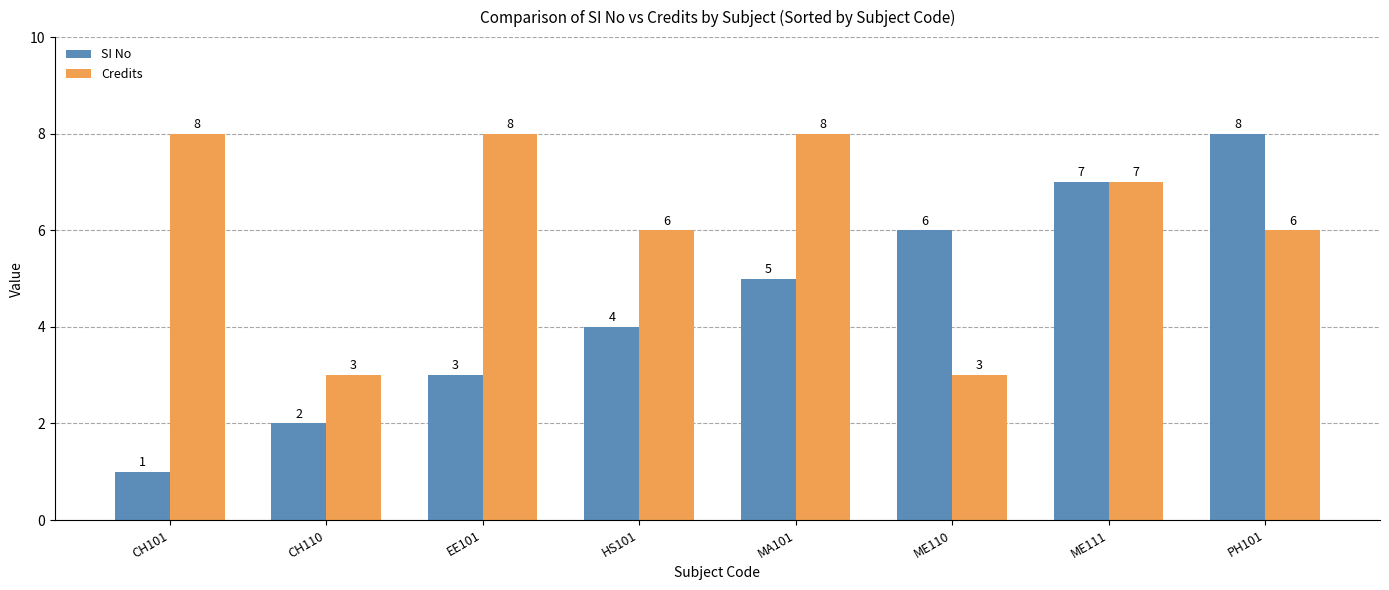

What is the difference between the Credits values at HS101 and ME110?

3